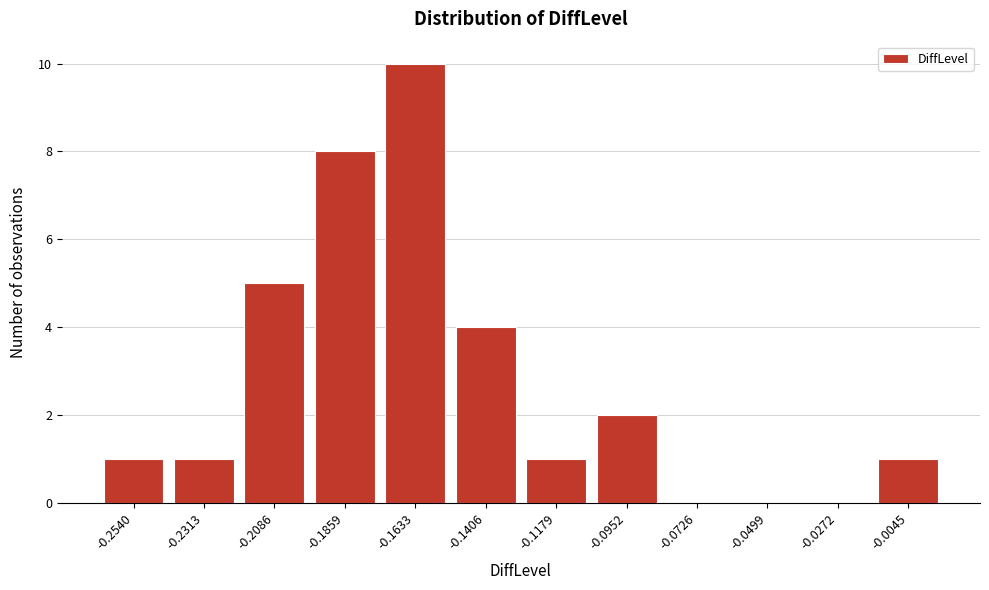

Reading left to right, what are all the values shown in this chart?

-0.2540=1	-0.2313=1	-0.2086=5	-0.1859=8	-0.1633=10	-0.1406=4	-0.1179=1	-0.0952=2	-0.0726=0	-0.0499=0	-0.0272=0	-0.0045=1